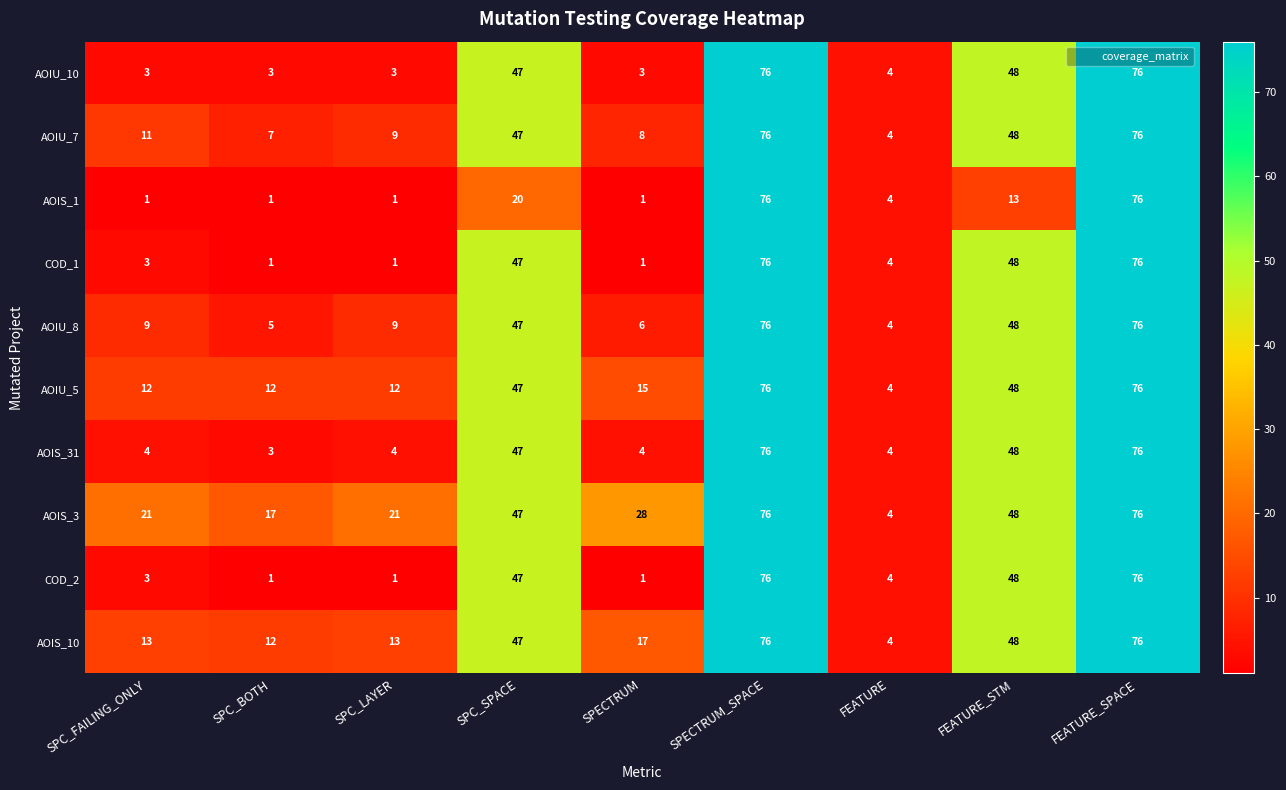

Count the number of data series in this chart.

10